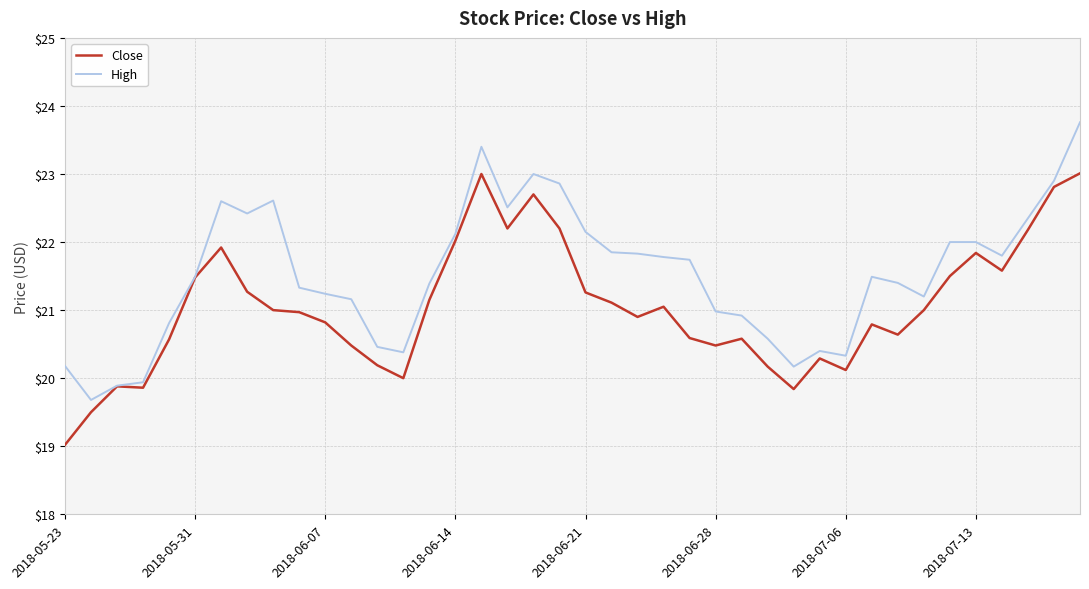

What is the greatest value displayed?

23.8